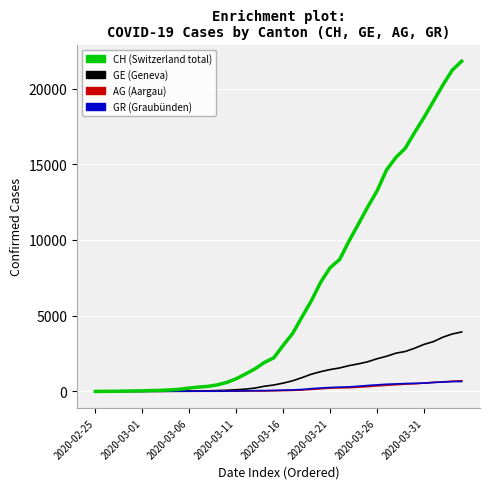

What is the maximum value shown in the chart?

21804